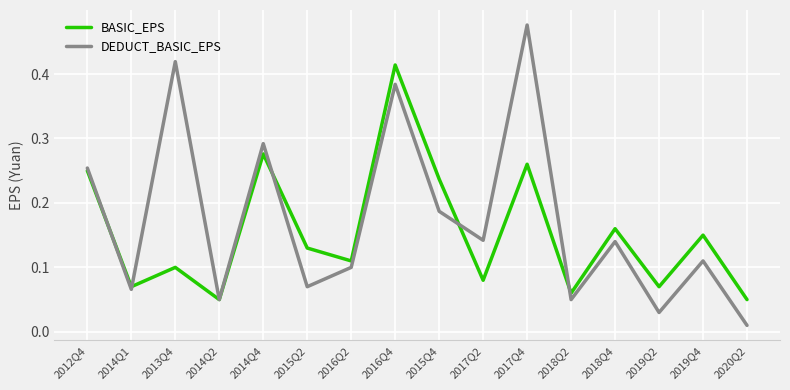

What position from the left is 2017Q2?

10